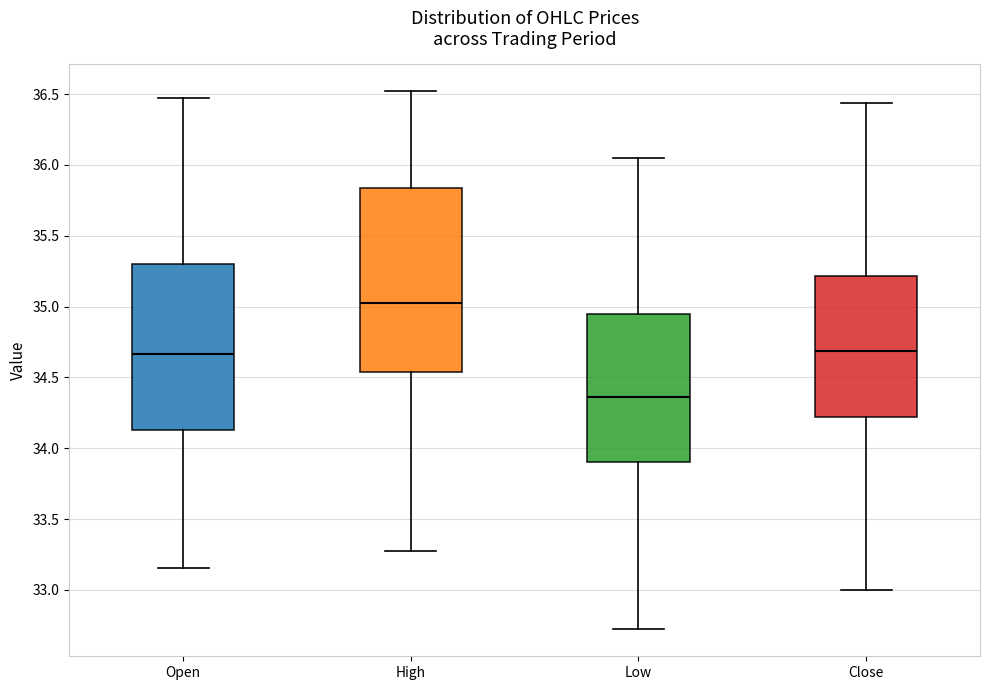

Where is the lower edge of the box for Open on the y-axis? The values are not printed on the chart, so give them approximately, as read against the axis.

34.15